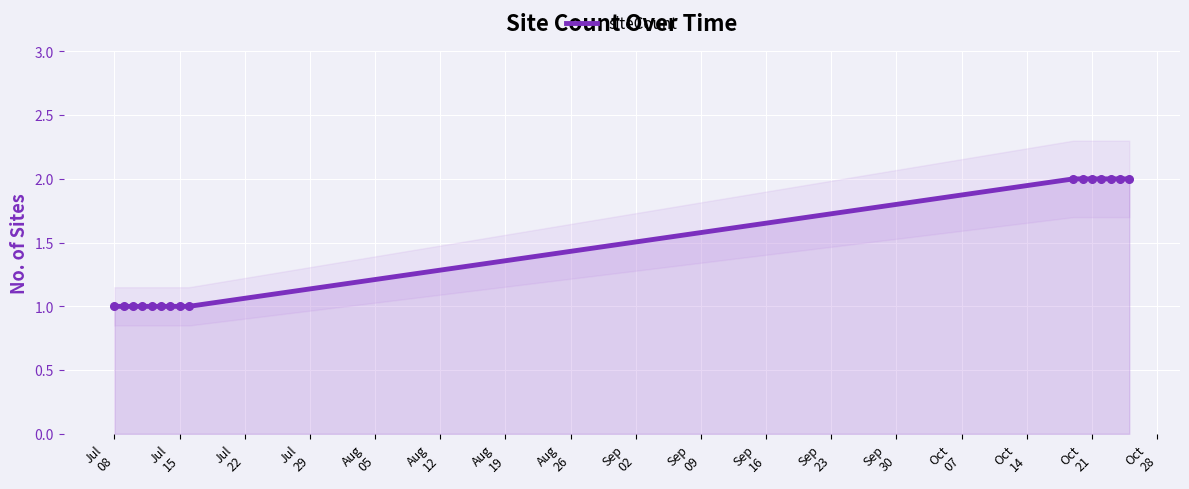

How many values are between 1 and 2?

16